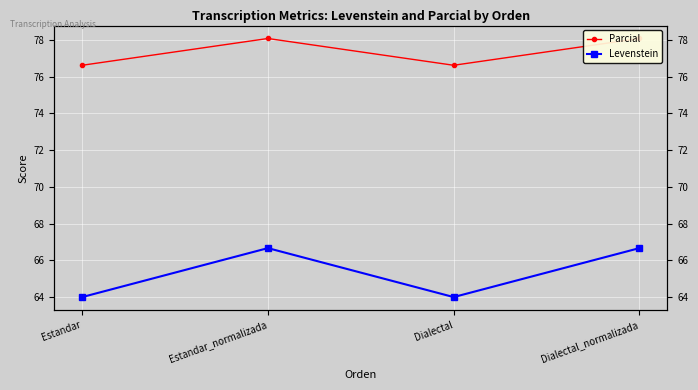

What is the highest value of the Parcial series?

78.1